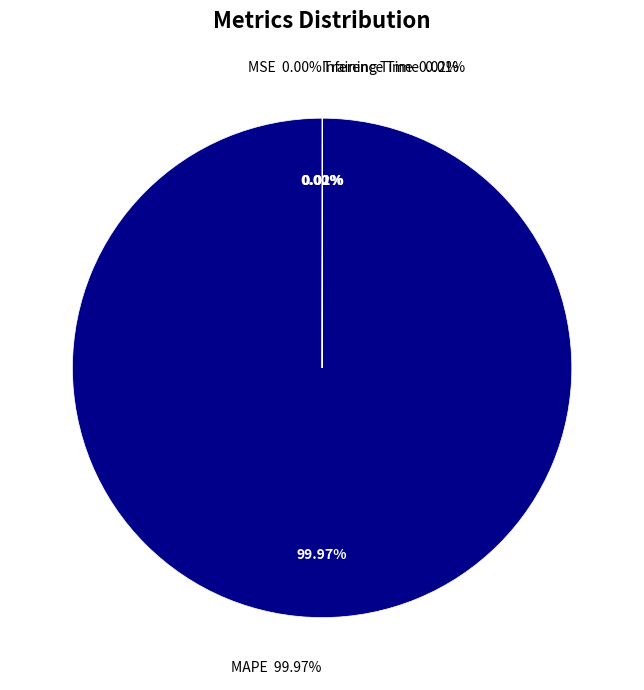

Which category accounts for the majority?

MAPE